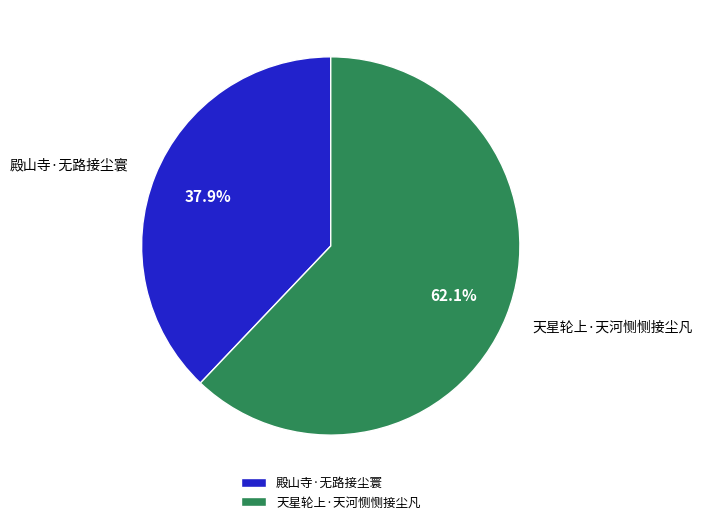

Which has a higher value, 殿山寺·无路接尘寰 or 天星轮上·天河恻恻接尘凡?

天星轮上·天河恻恻接尘凡